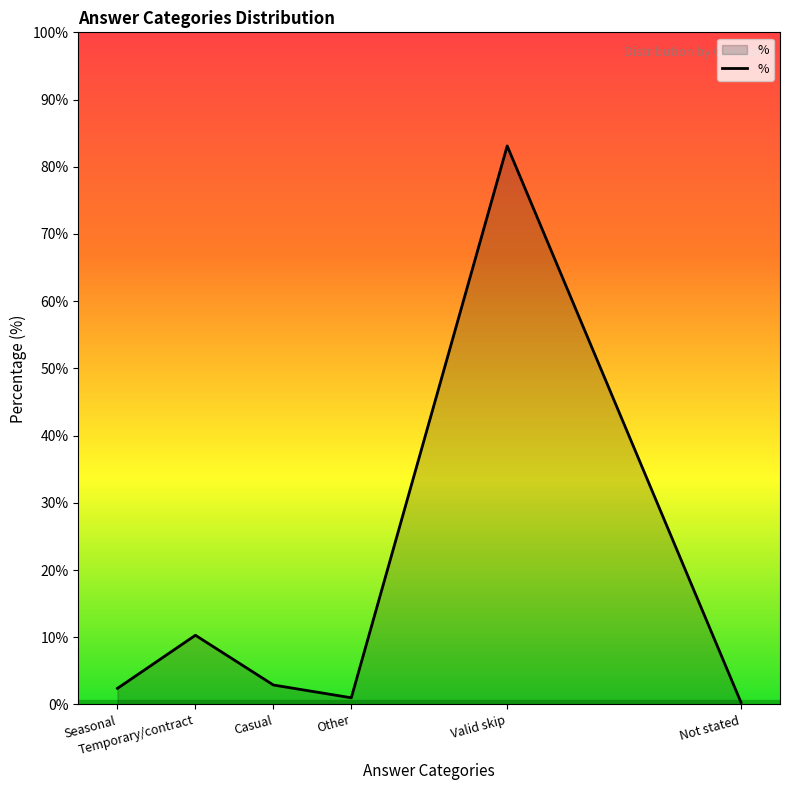

Does the chart display data point markers on the line(s)?

No